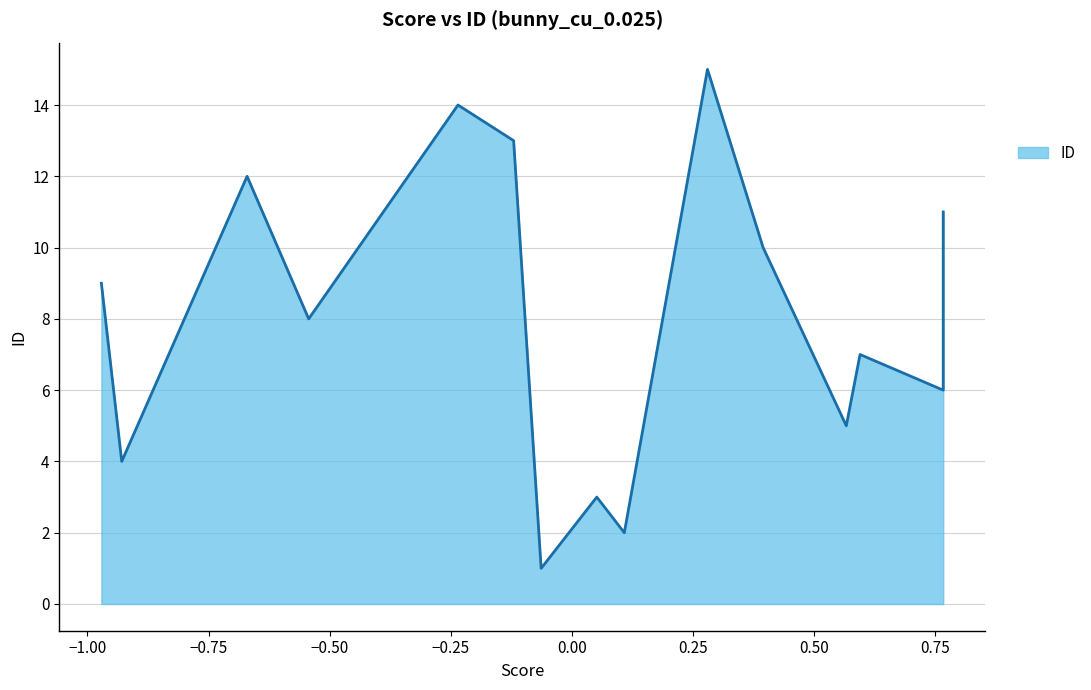

How many data points are above 8?

7